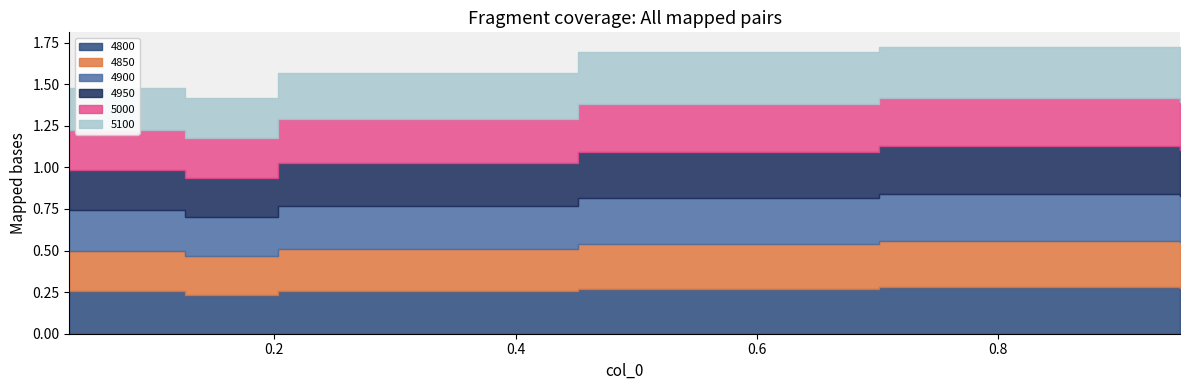

True or false: 4950 and 4800 cross at least once.

True